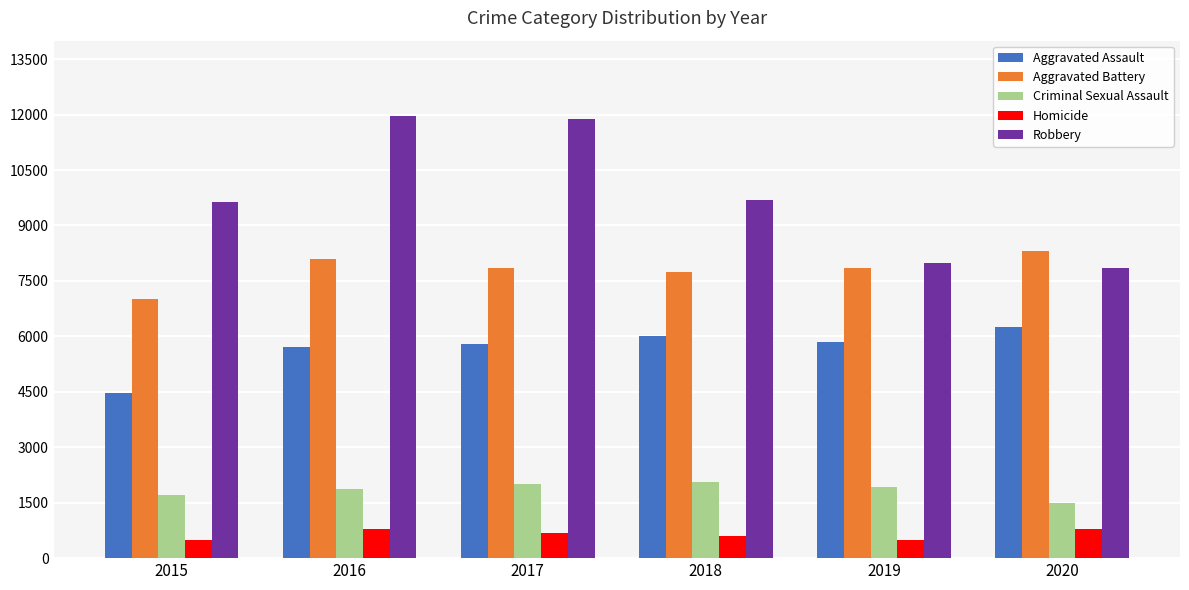

What is the difference between the highest and lowest values at 2016?

11174